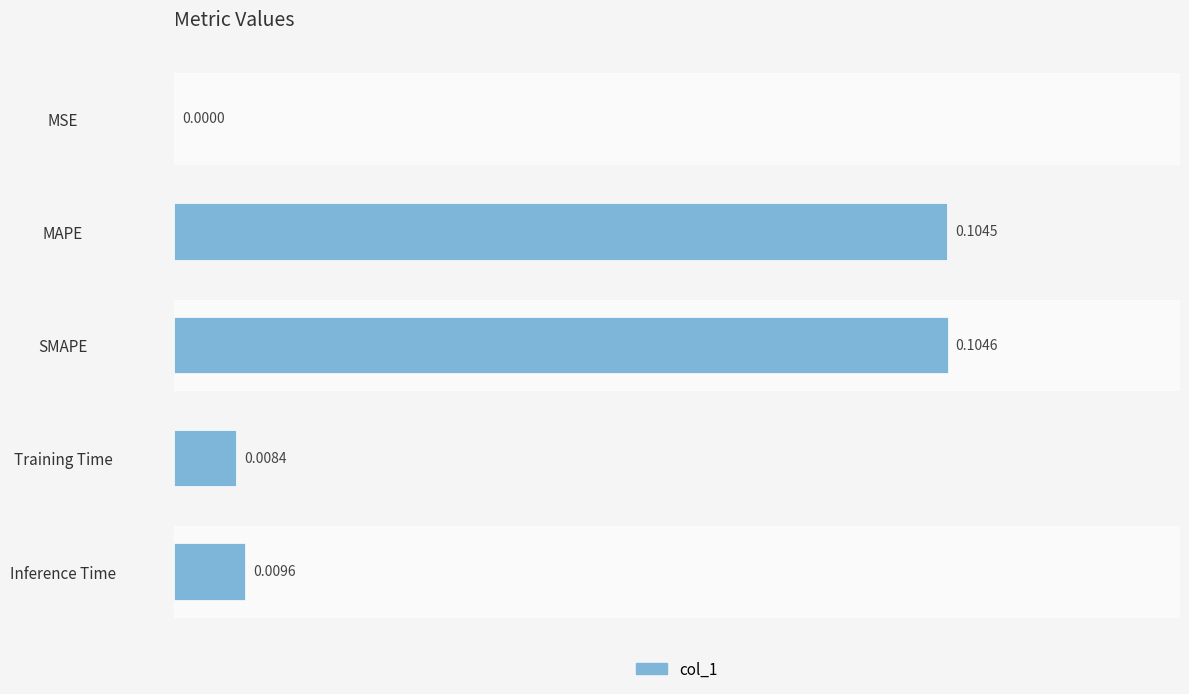

What is the change in value from MSE to MAPE?

+0.1